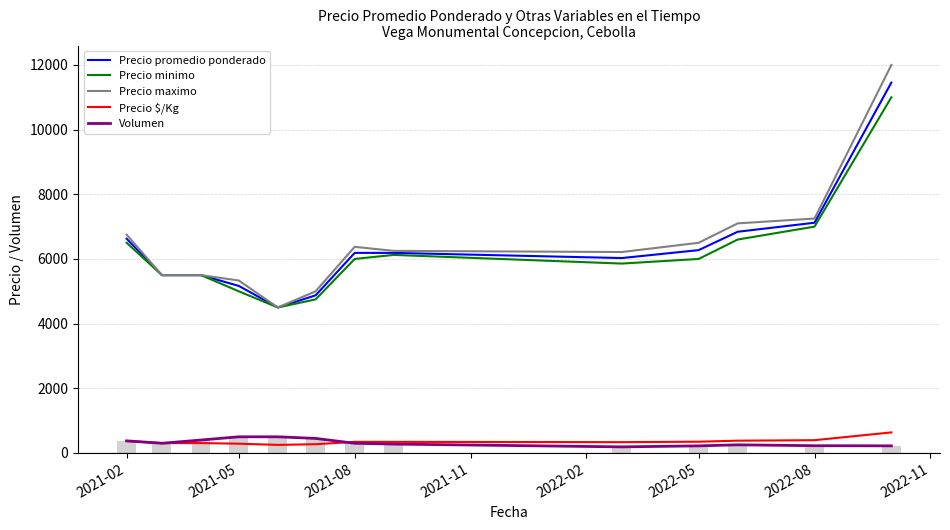

Rank the series by their maximum value, from highest to lowest.

Precio maximo, Precio promedio ponderado, Precio minimo, Precio $/Kg, Volumen